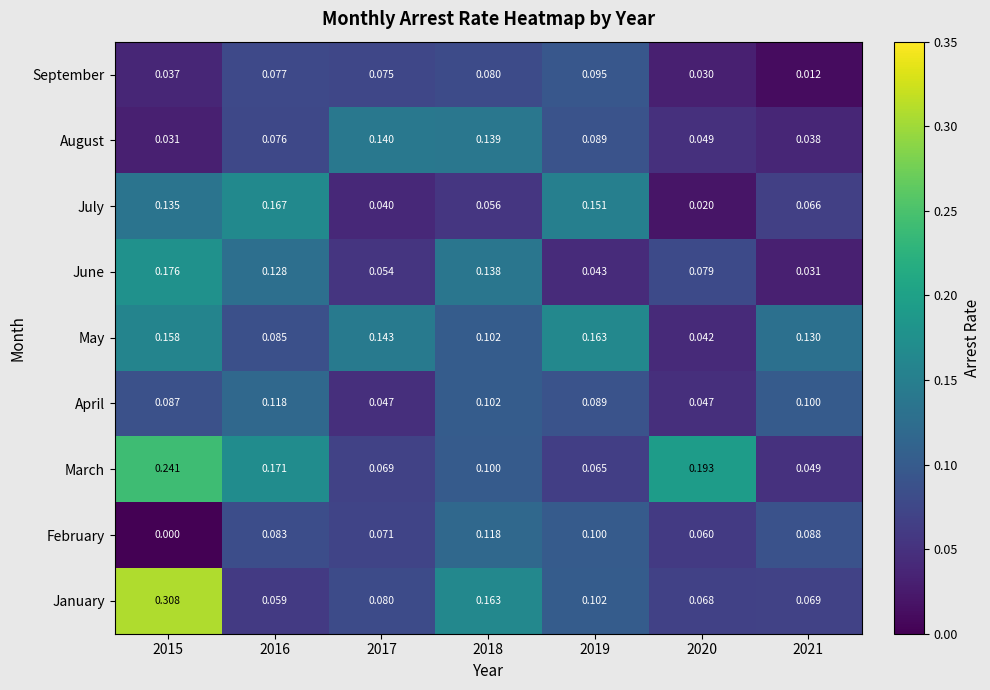

Is the value of May at 2016 greater than the value of March at 2021?

Yes